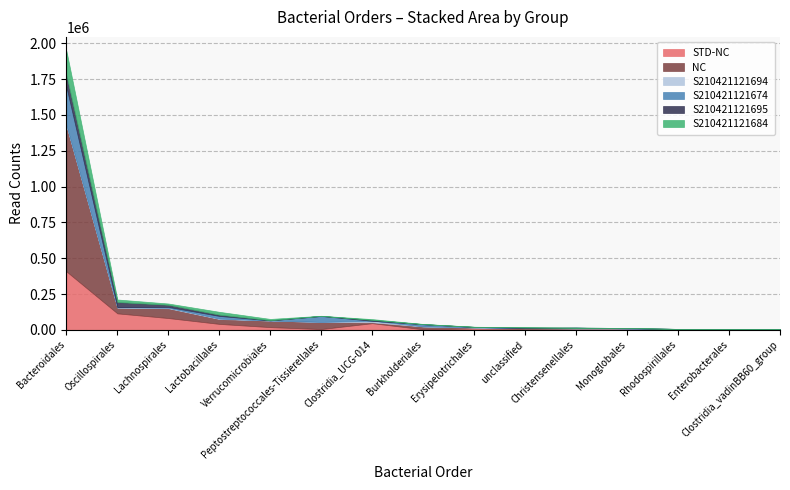

What is the difference between the highest and lowest values at Verrucomicrobiales?

45955